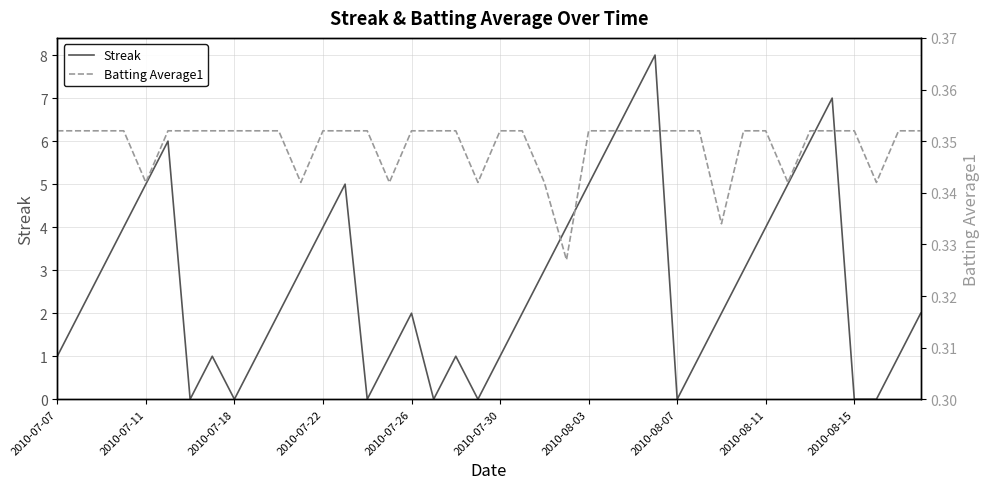

Is it true that Streak equals 2.0 at 2010-07-26?

True